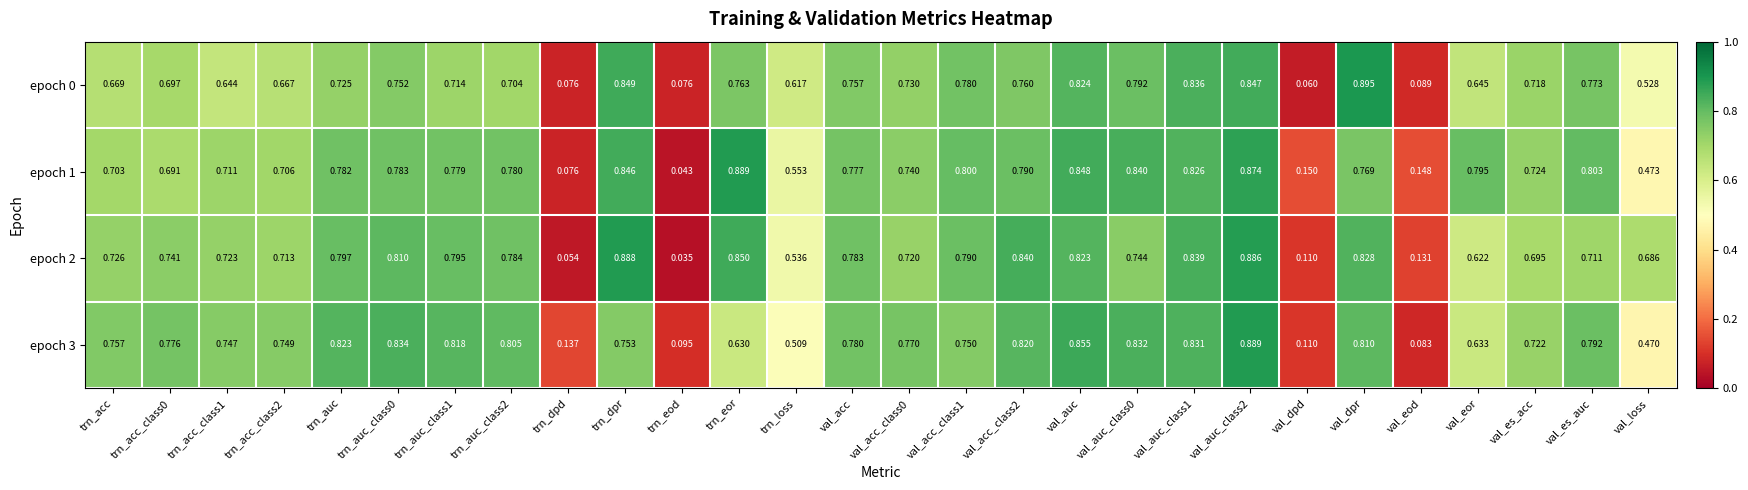

Which series has the largest total across all categories?

epoch 1